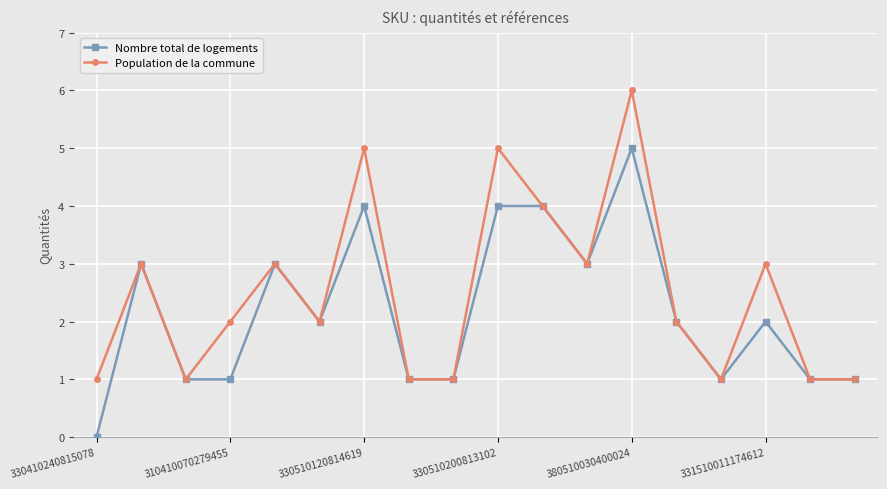

What is the value of the Population de la commune point at the 7th from the left?

5